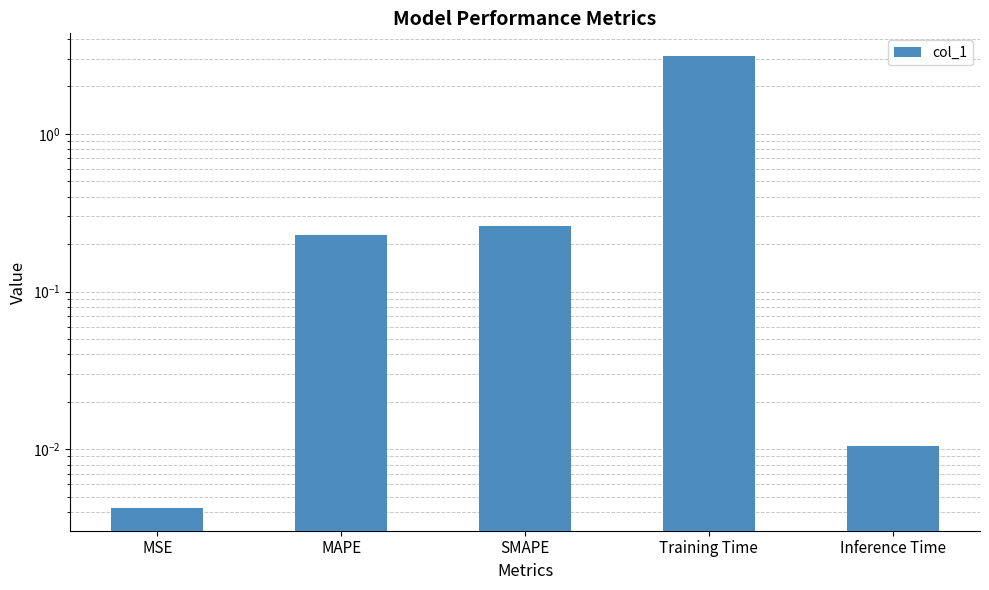

What is the label of the 4th bar from the left?

Training Time